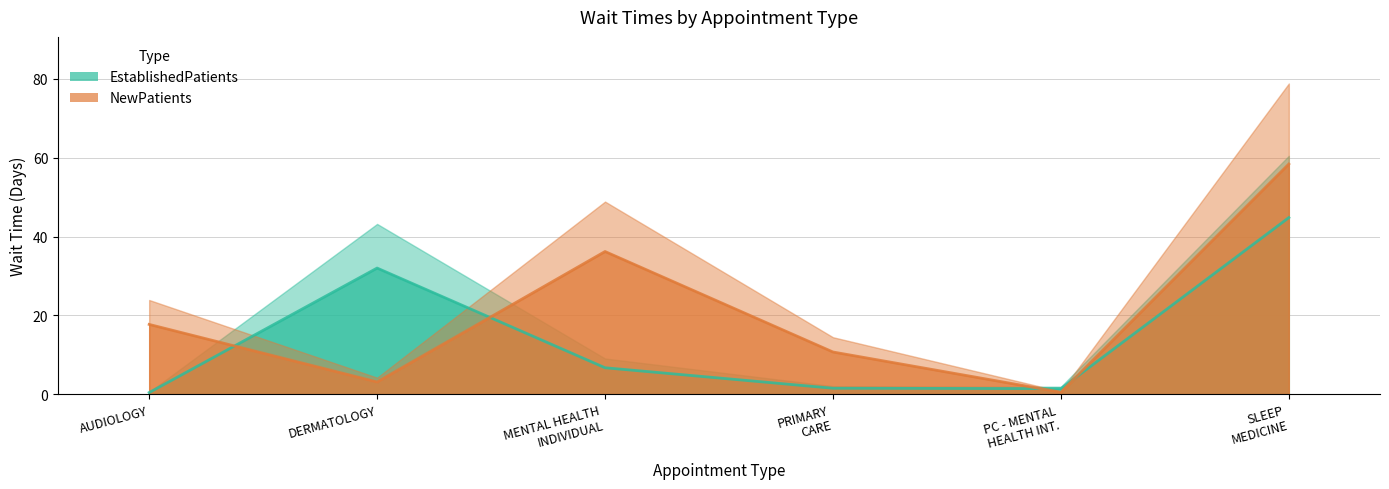

The value of EstablishedPatients at SLEEP
MEDICINE is 67.2. True or false?

False